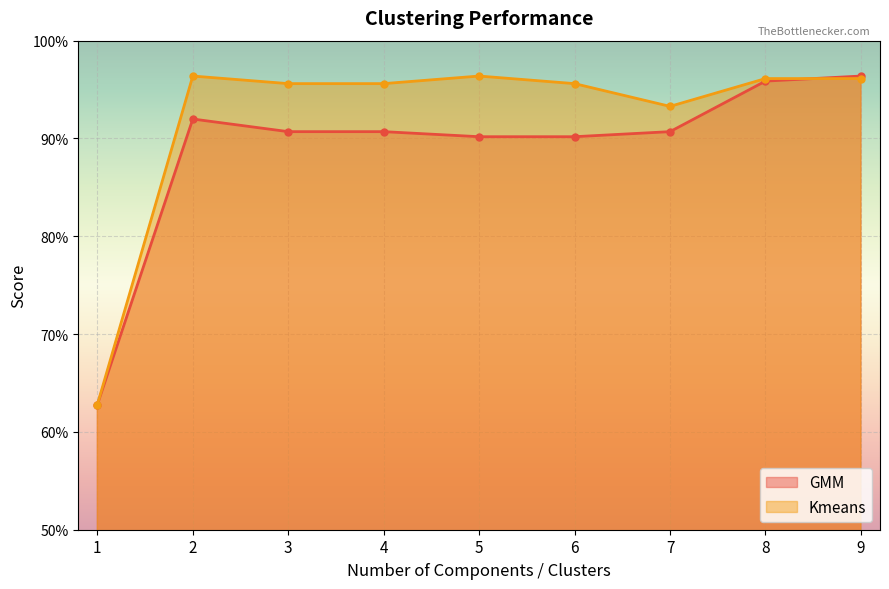

What is the value of the Kmeans point at the 8th from the left?

1.0